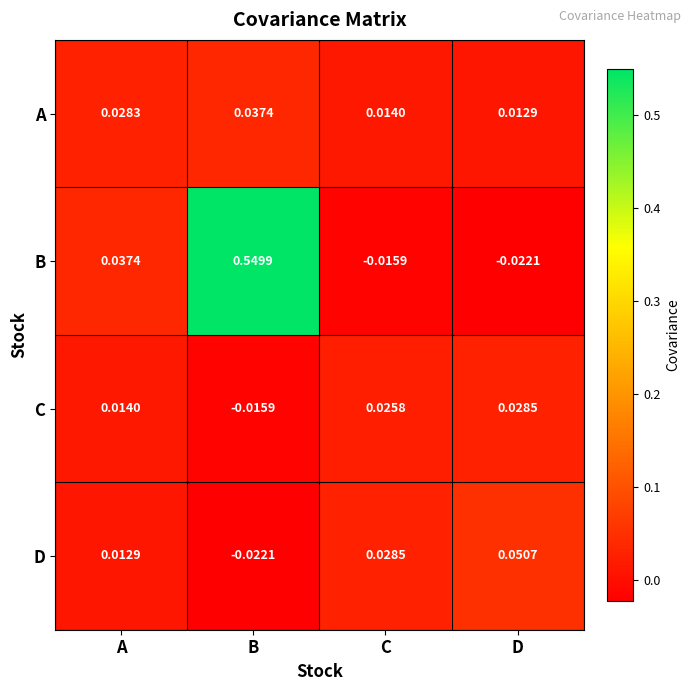

Which series has the largest total across all categories?

B